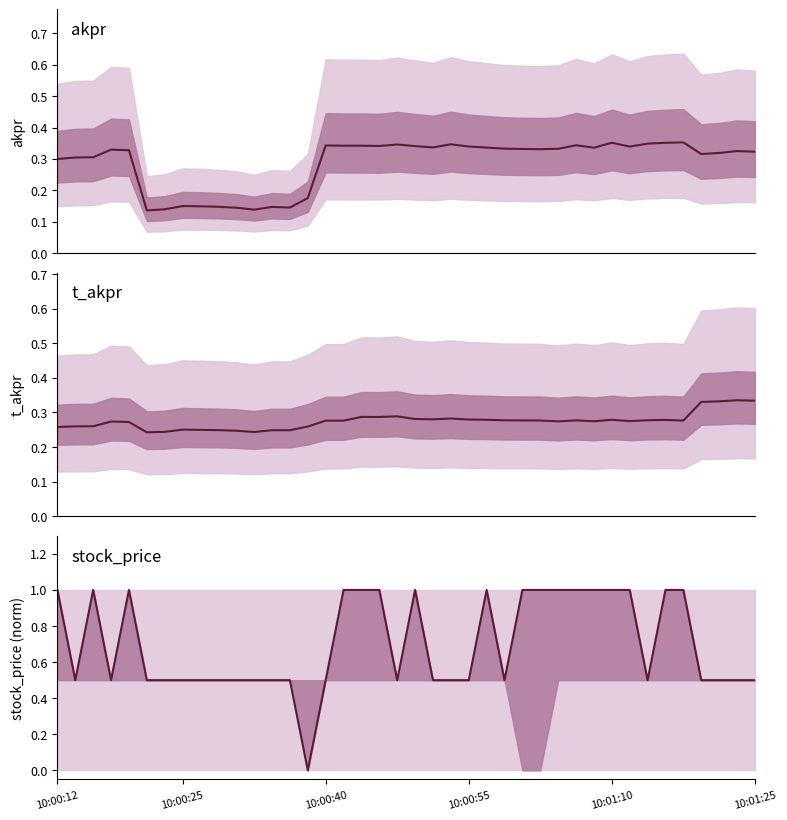

What is the spread (max minus min) of values at 10:00:55?

0.2